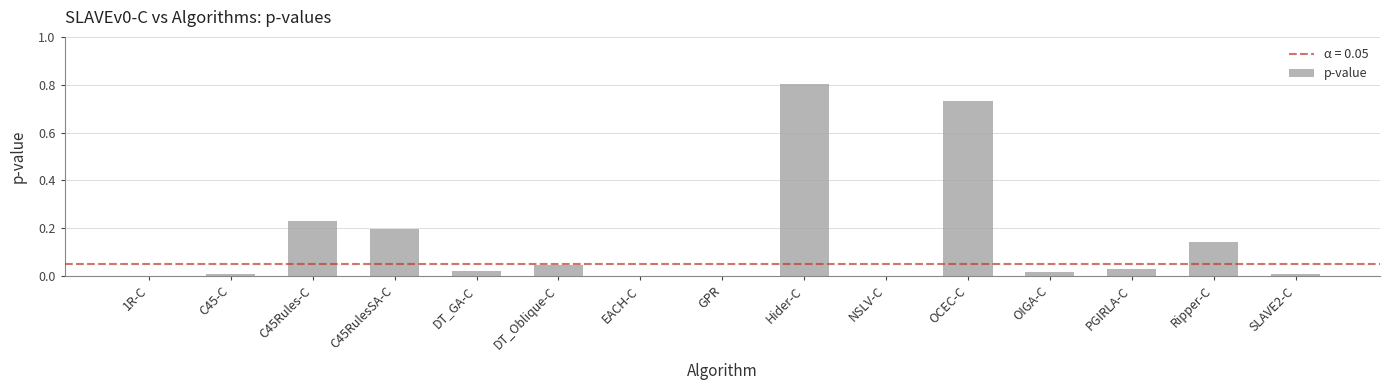

Is it true that the value at C45-C is 0.0?

True